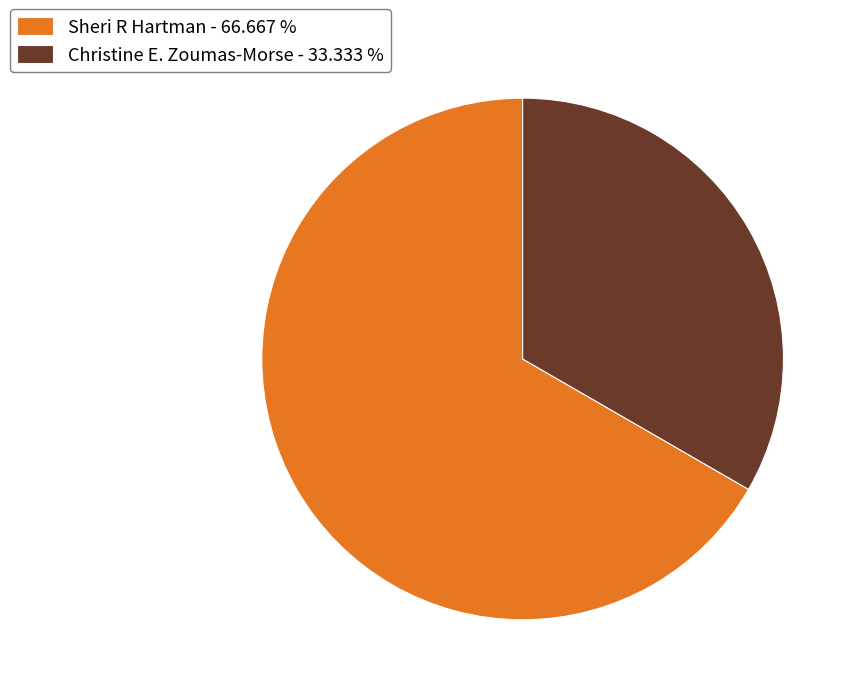

How many slices are in this pie chart?

2